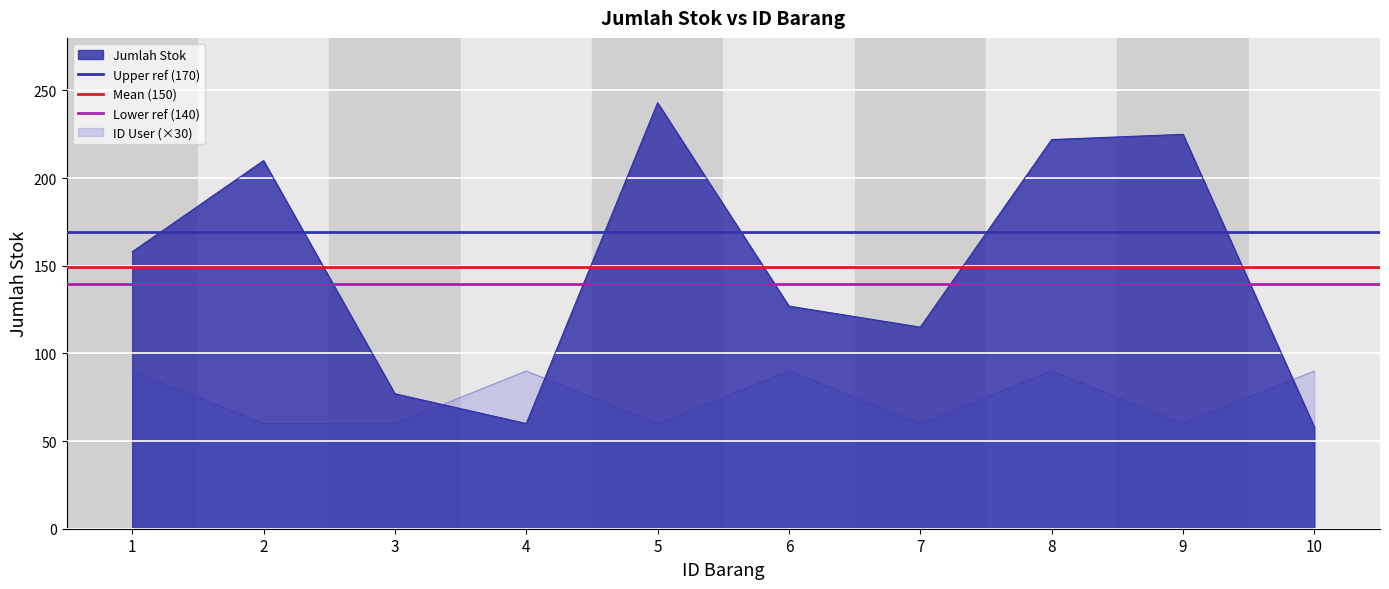

At which label does Mean (150) reach its peak?

1